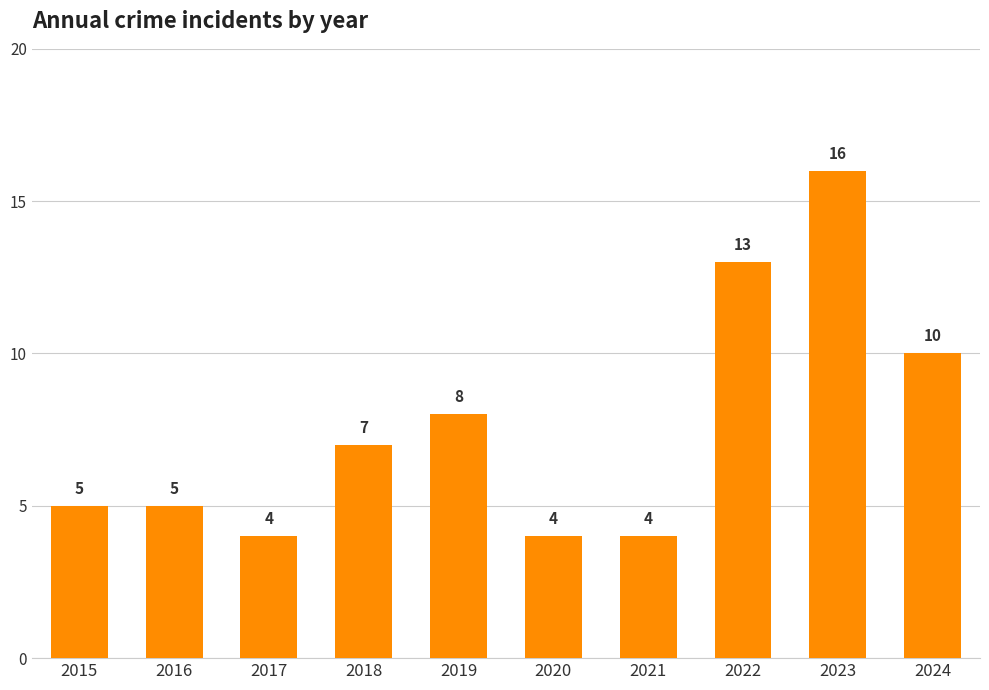

The value at 2016 is 9. True or false?

False